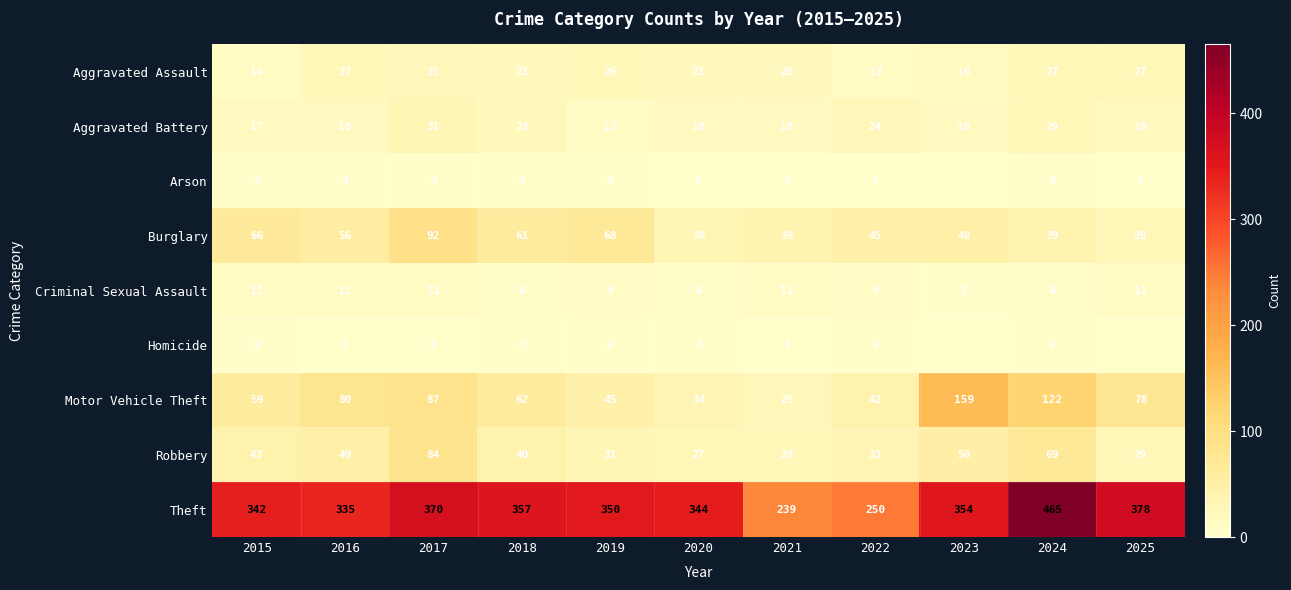

Rank the categories by Theft value from highest to lowest.

2024, 2025, 2017, 2018, 2023, 2019, 2020, 2015, 2016, 2022, 2021